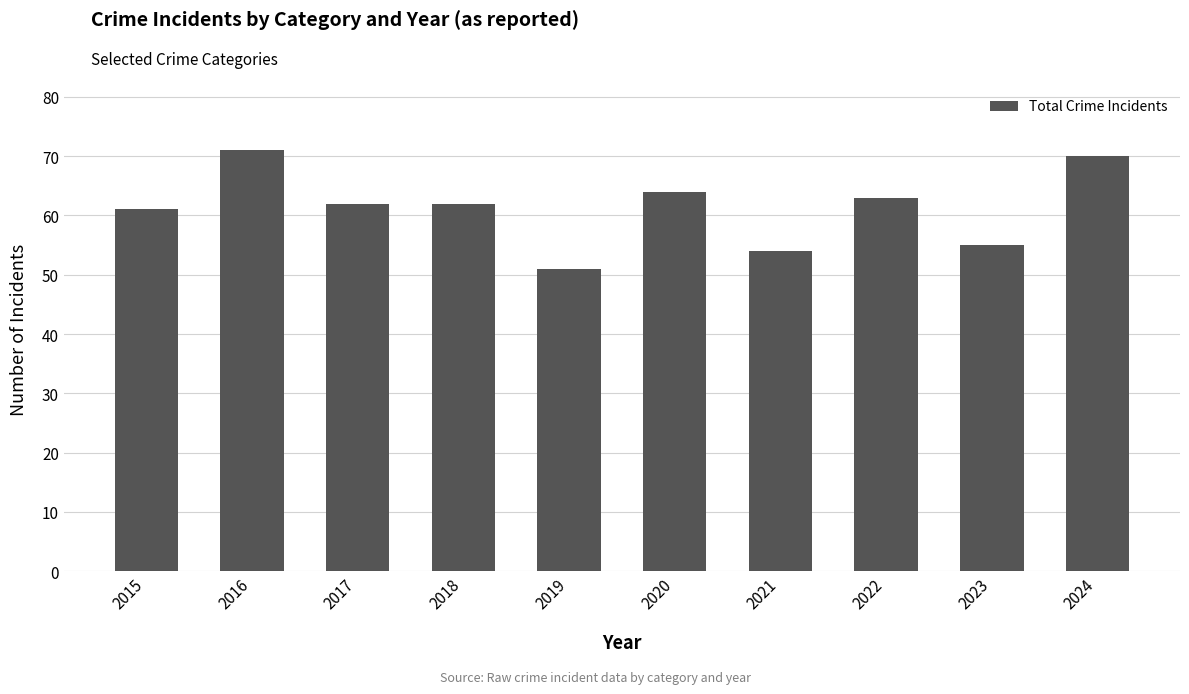

What value does the data have at 2019, to the nearest 10?

50